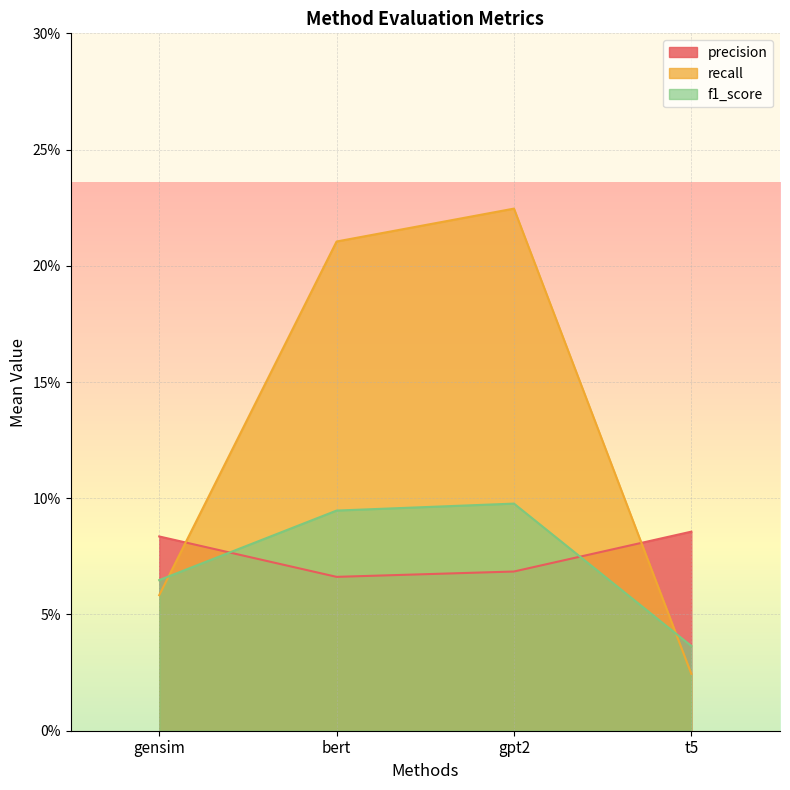

Which series changed the most between bert and t5?

recall